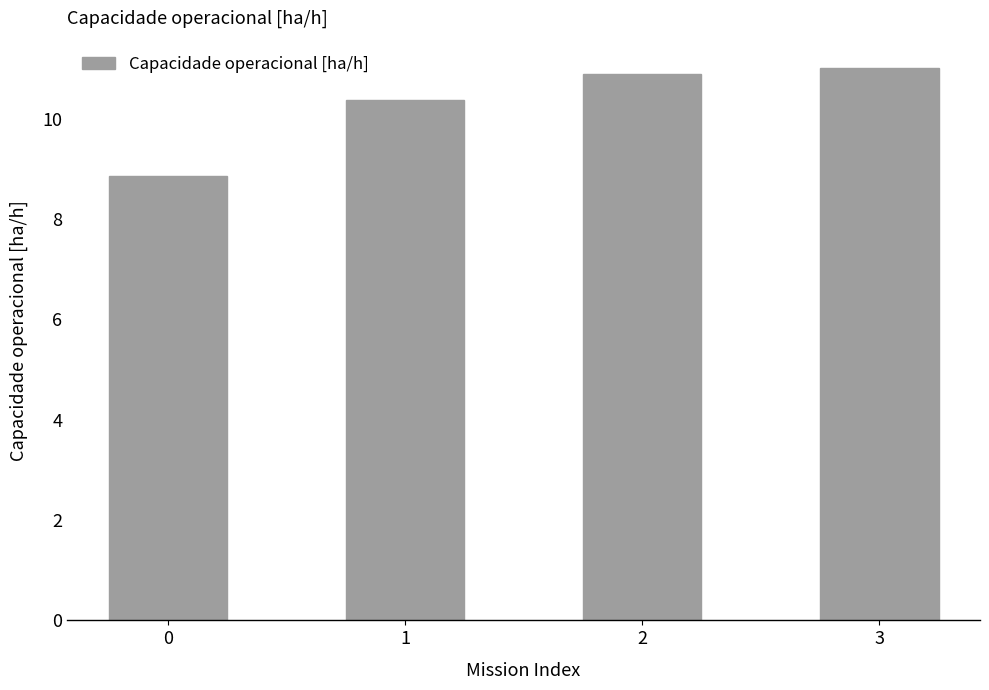

Which label corresponds to the largest value in the chart?

3